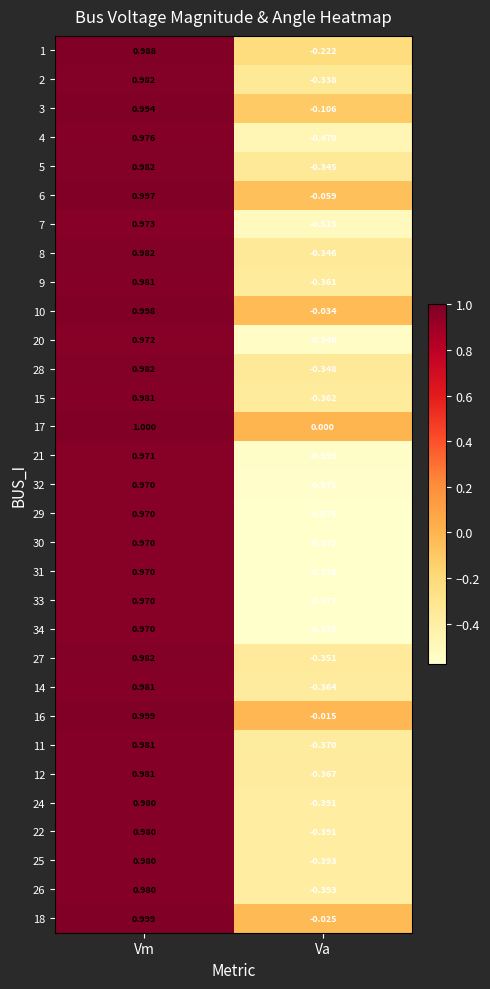

How many series are shown in this chart?

31